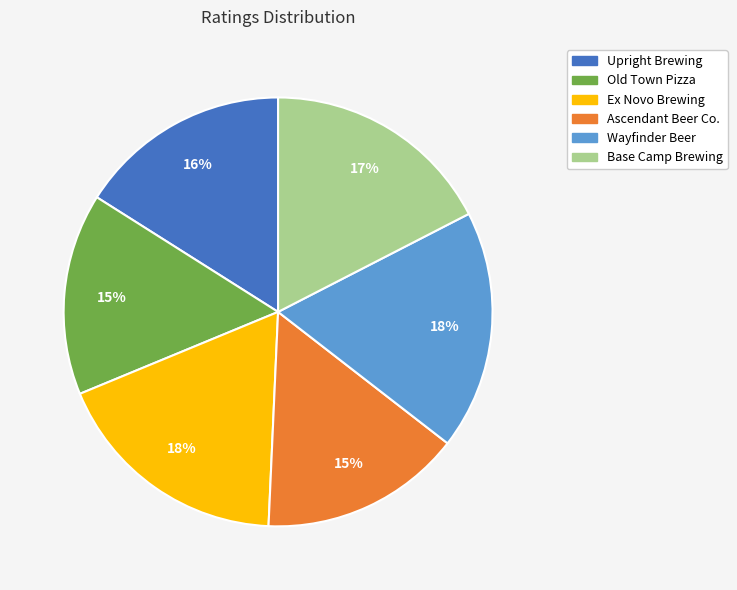

True or false: Base Camp Brewing accounts for 17% of the total.

True